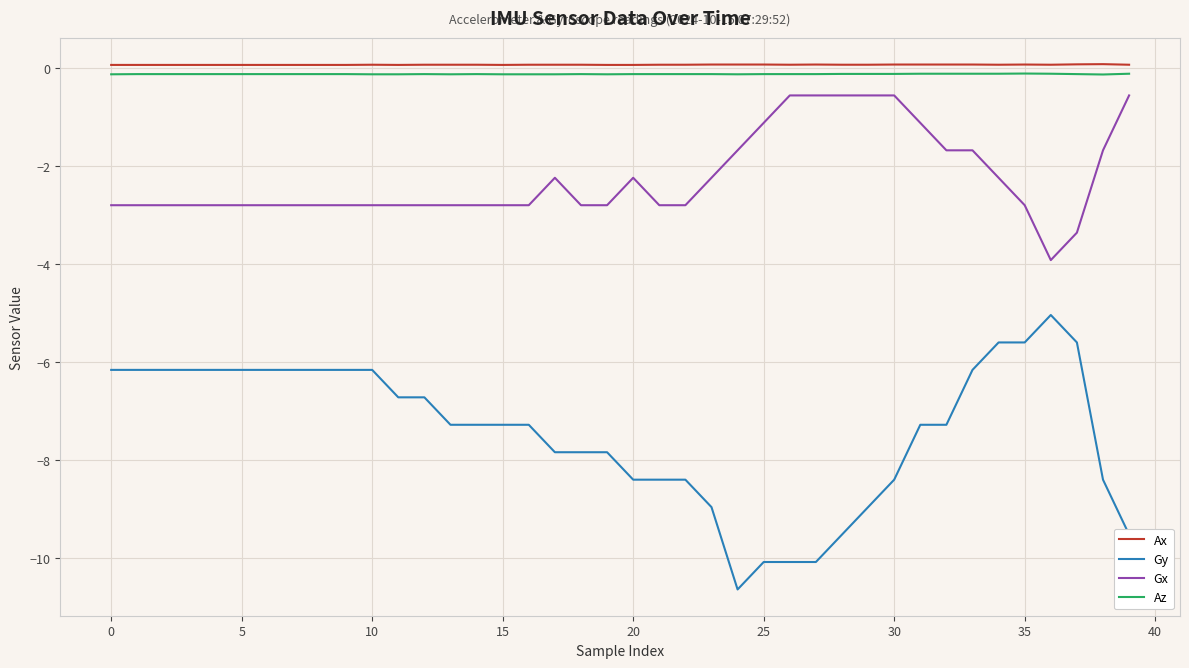

True or false: Gy and Gx cross at least once.

False